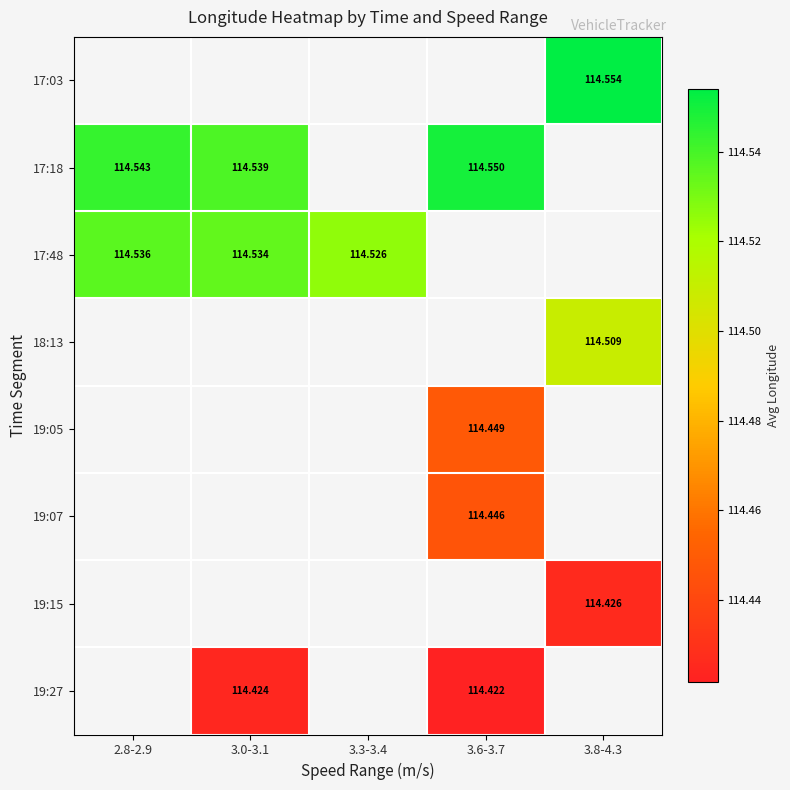

What is the smallest value displayed?

114.4